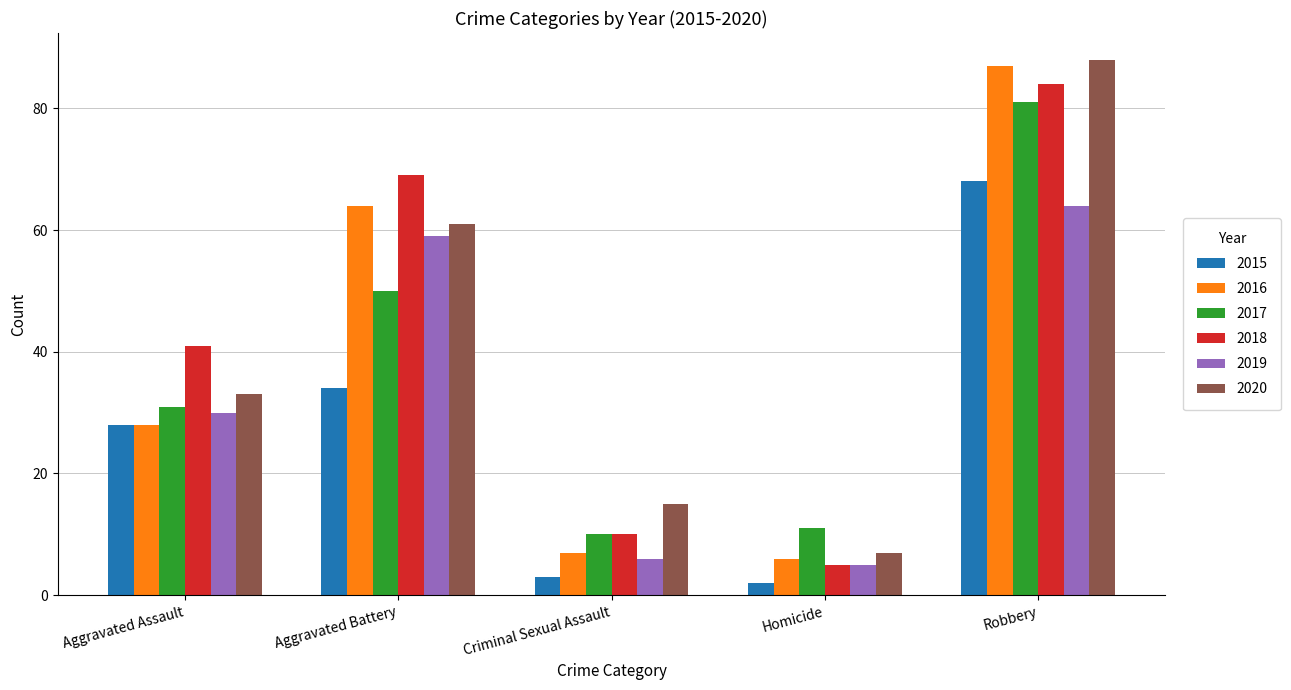

What position from the left is Aggravated Assault?

1